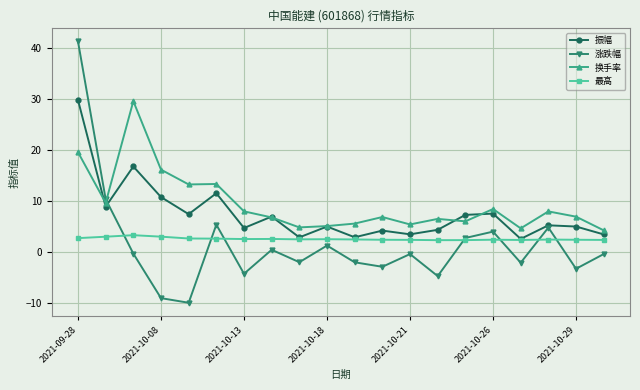

What is the maximum value shown in the chart?

41.4